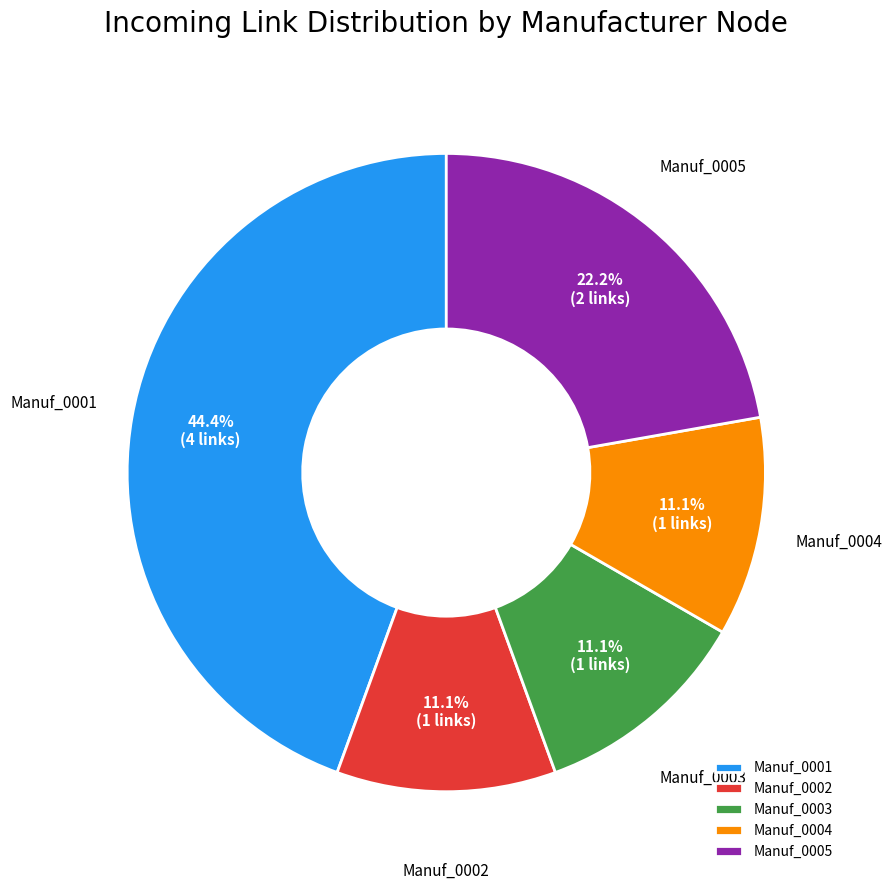

What percentage do Manuf_0005 and Manuf_0001 together represent?

66.7%